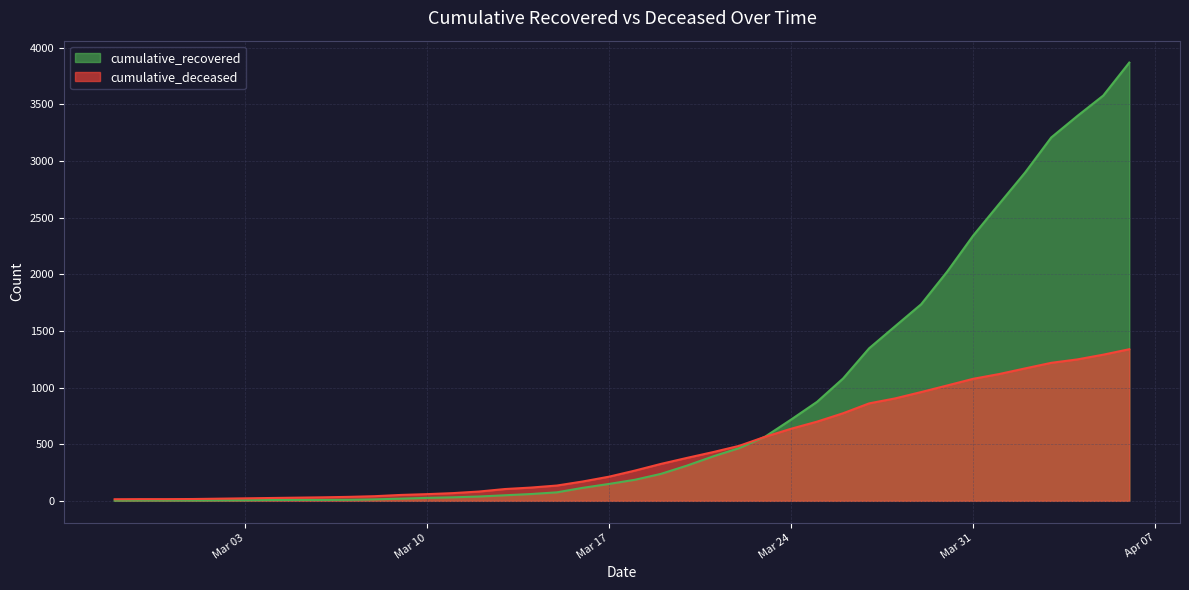

What is the sum of the cumulative_recovered values at 2020-03-21 and 2020-03-13?

441